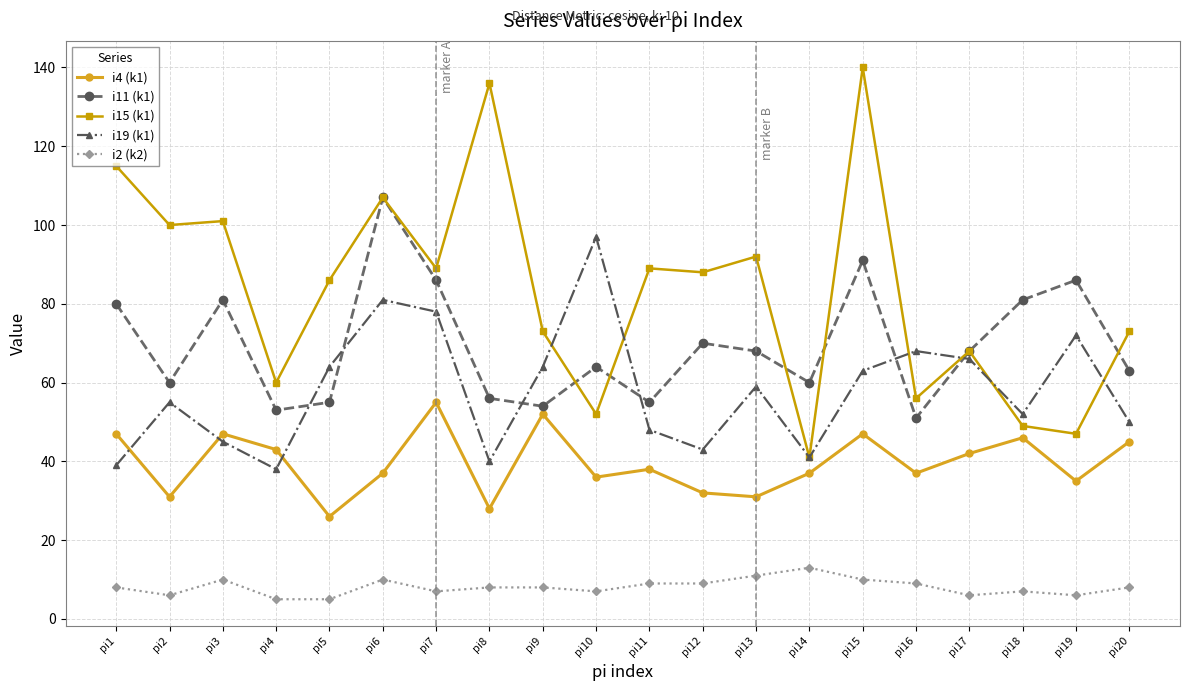

Rank the series at pi10 from lowest to highest value.

i2 (k2), i4 (k1), i15 (k1), i11 (k1), i19 (k1)